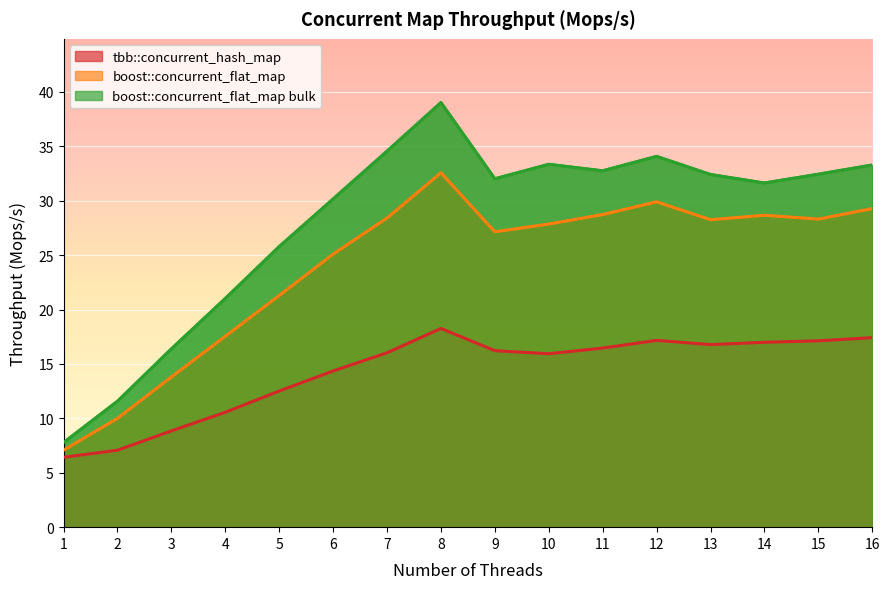

True or false: boost::concurrent_flat_map and boost::concurrent_flat_map bulk cross at least once.

False